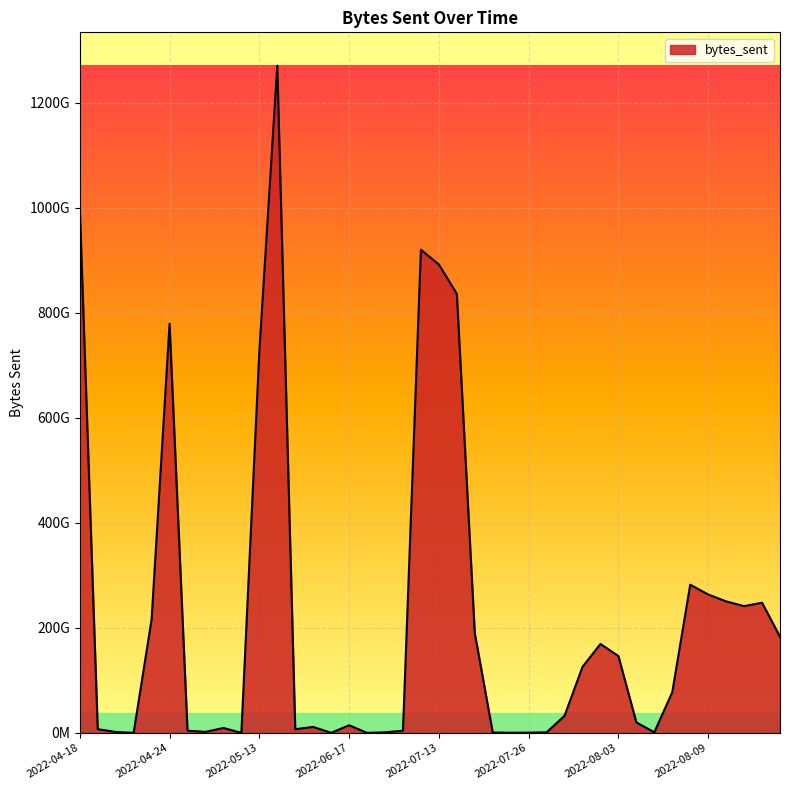

Is this an area chart (filled region under the line)?

Yes